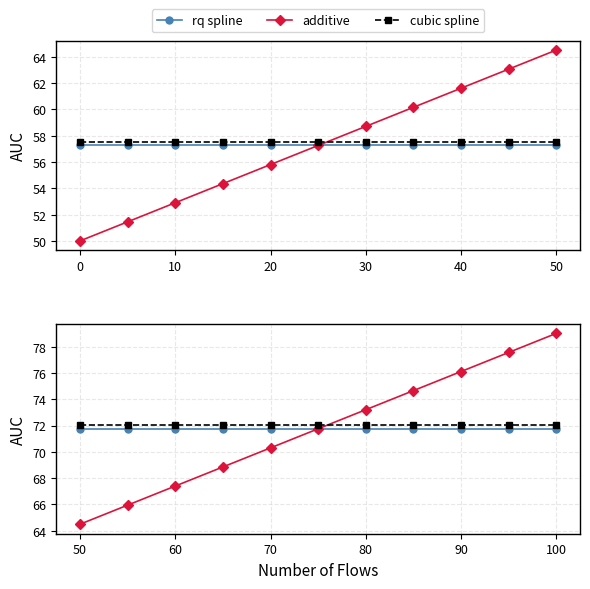

True or false: cubic spline and rq spline intersect in this chart.

False